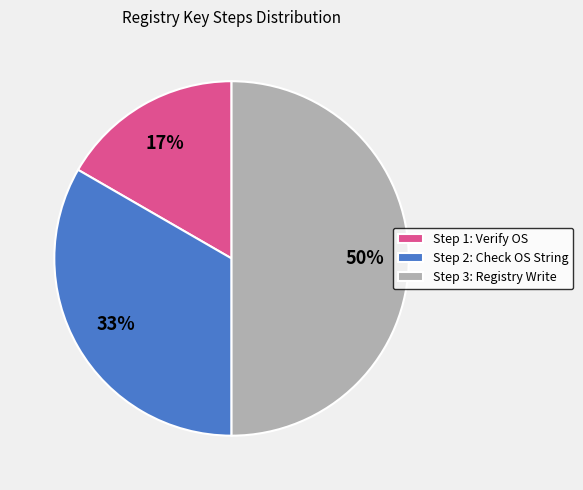

Does Step 1: Verify OS represent more than half of the total?

No